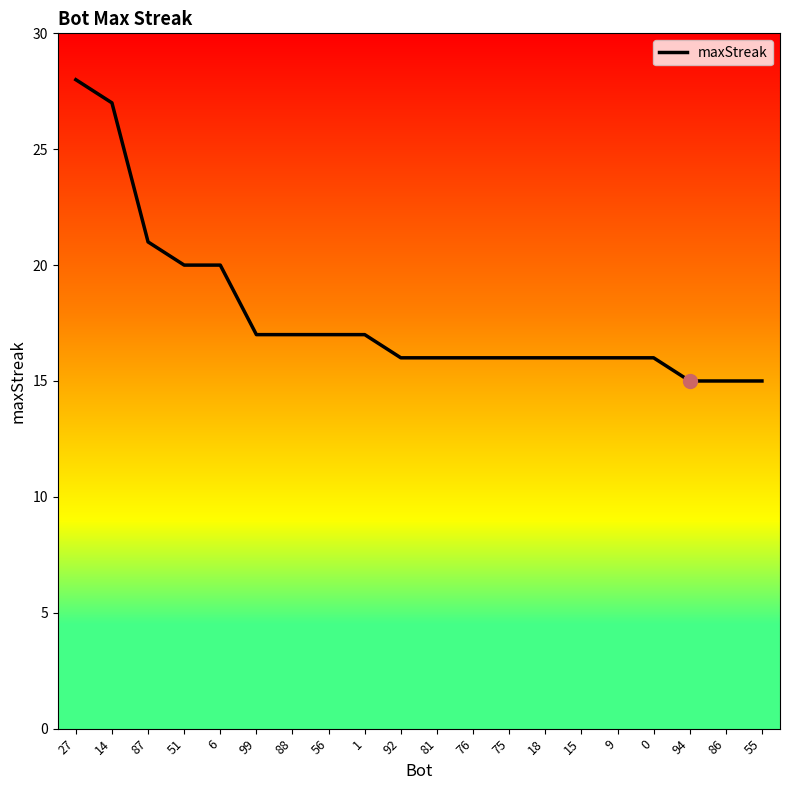

Does the chart have visible grid lines?

No